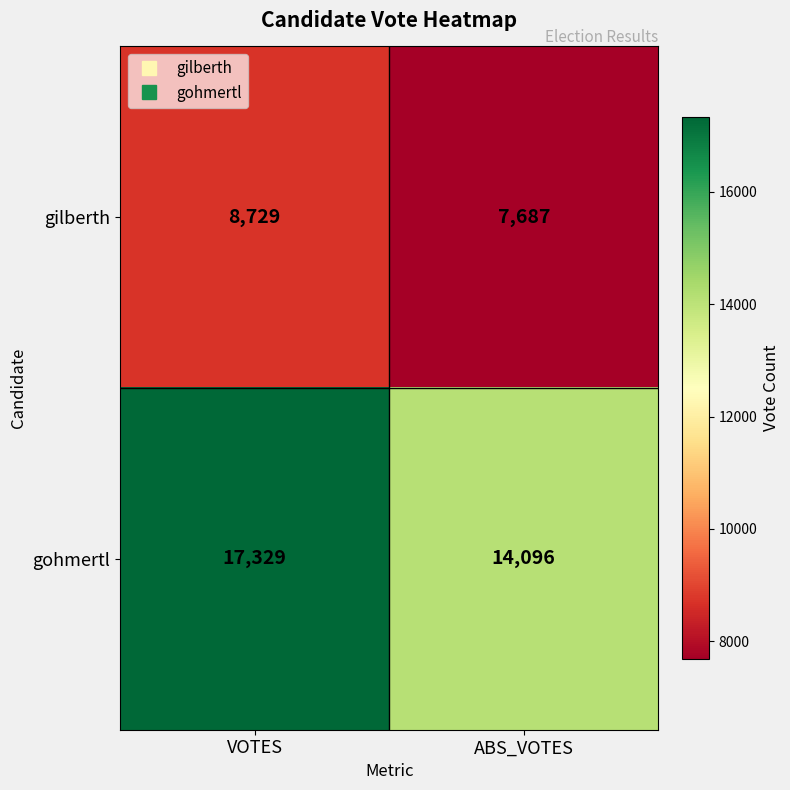

Which series has the largest range (max minus min)?

gohmertl